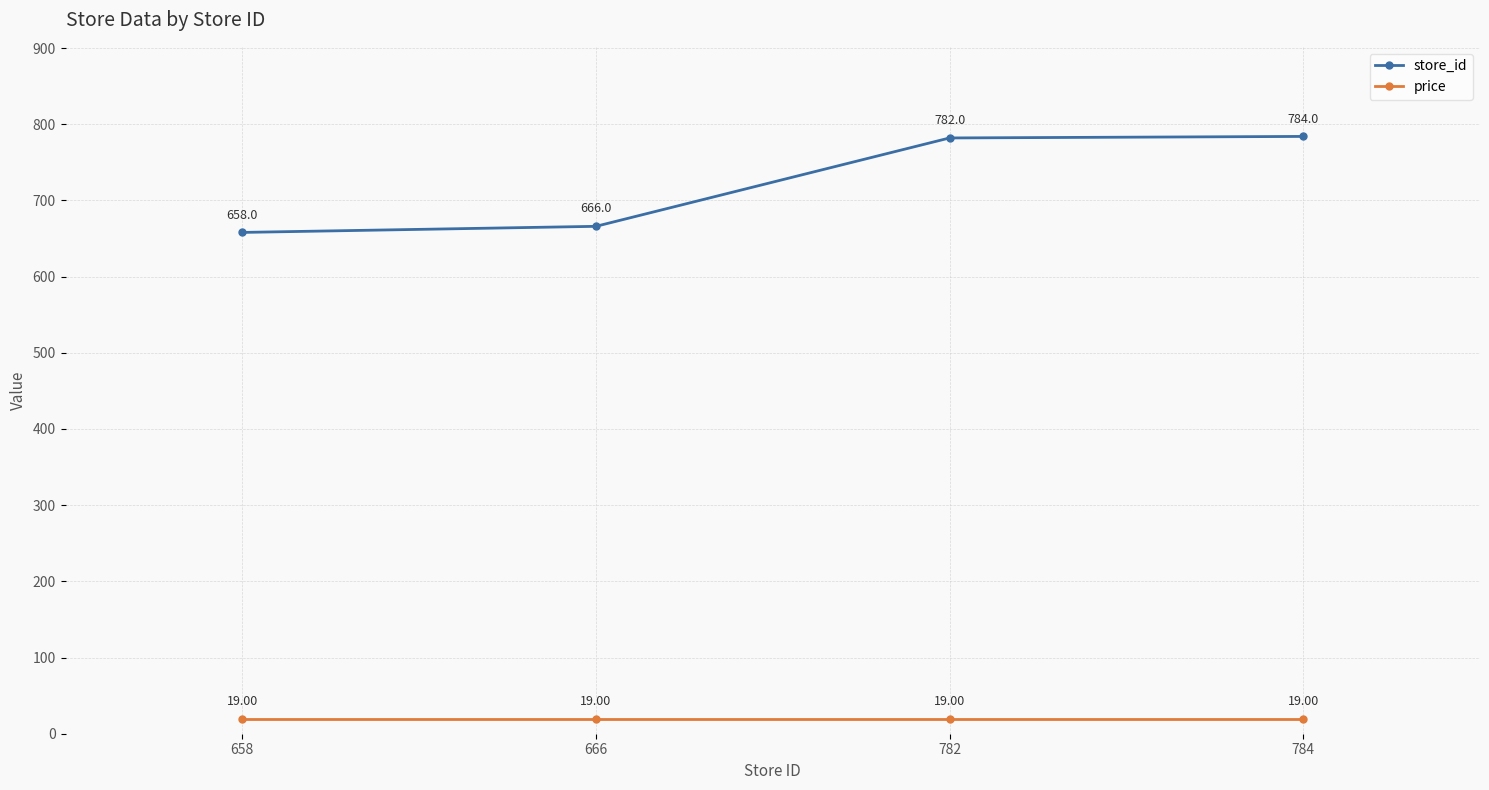

What is the spread (max minus min) of values at 666?

647